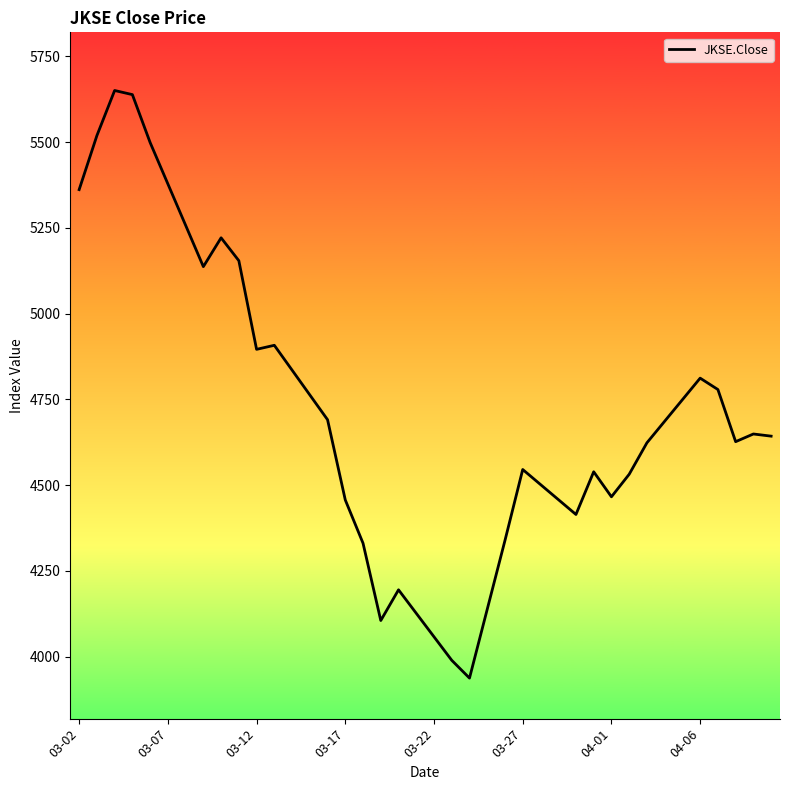

Does the chart have visible grid lines?

No